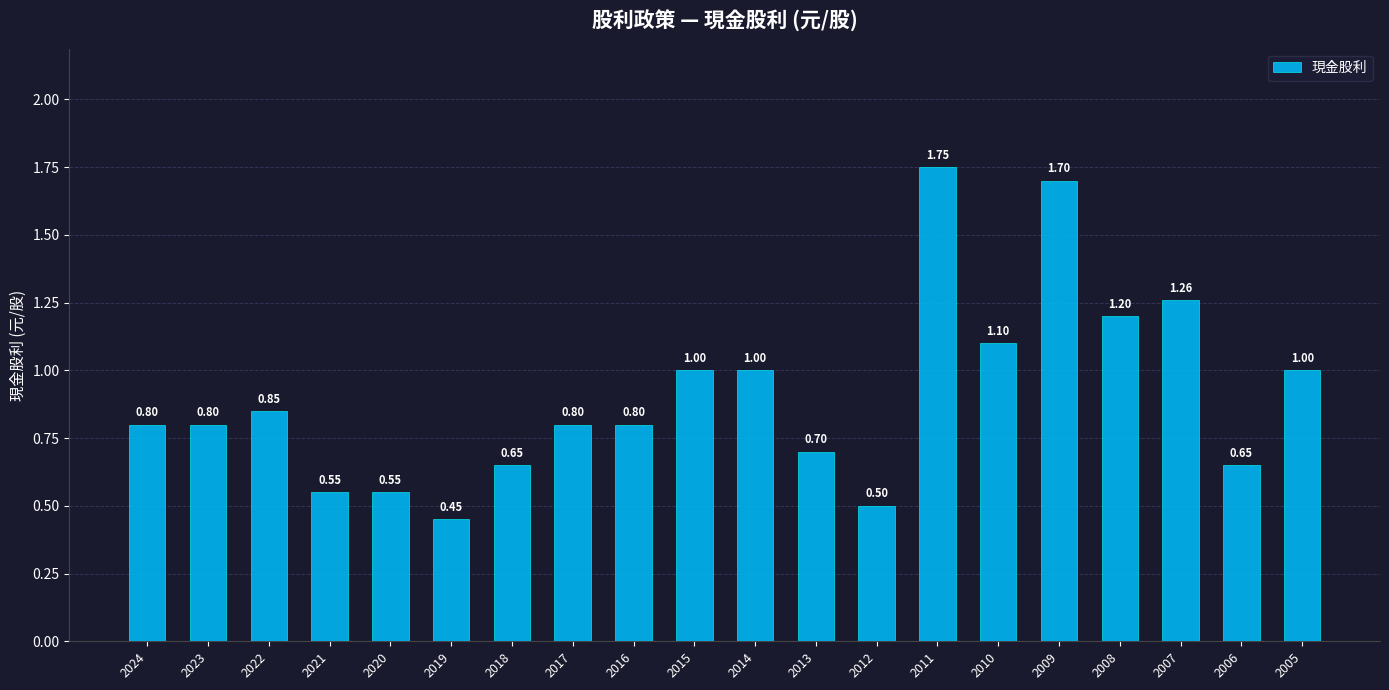

The chart shows a value of 0.6 at 2014. True or false?

False